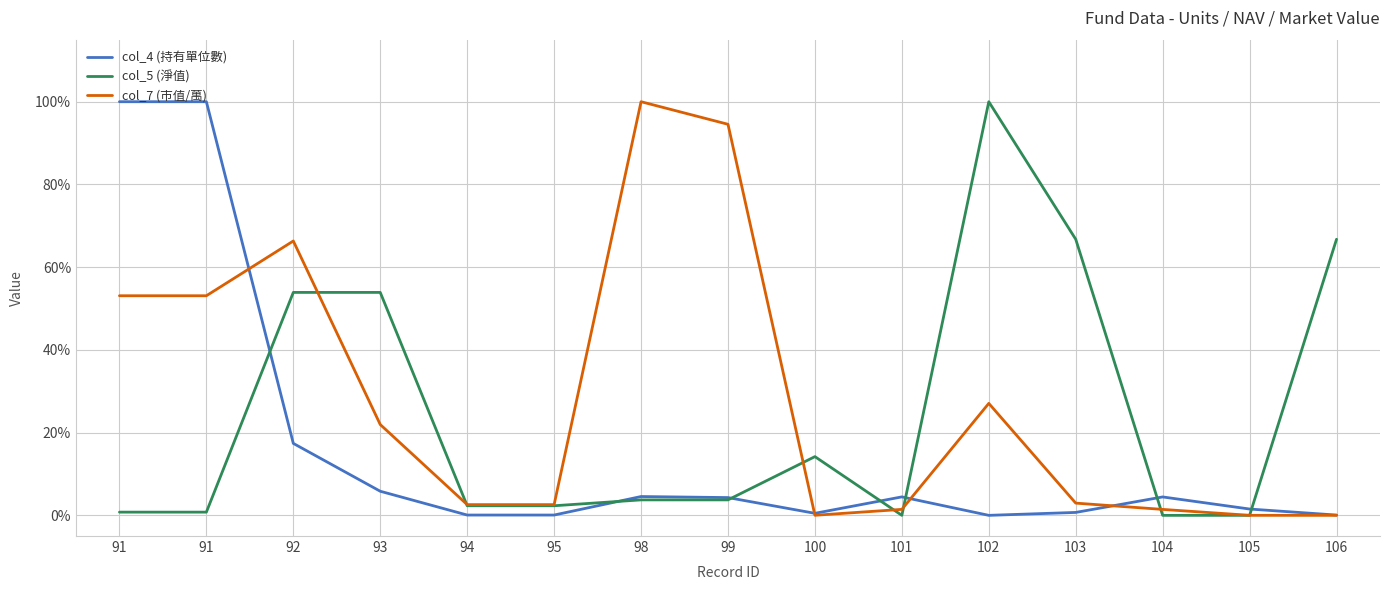

List the series in order of their peak value, highest first.

col_4 (持有單位數), col_5 (淨值), col_7 (市值/萬)